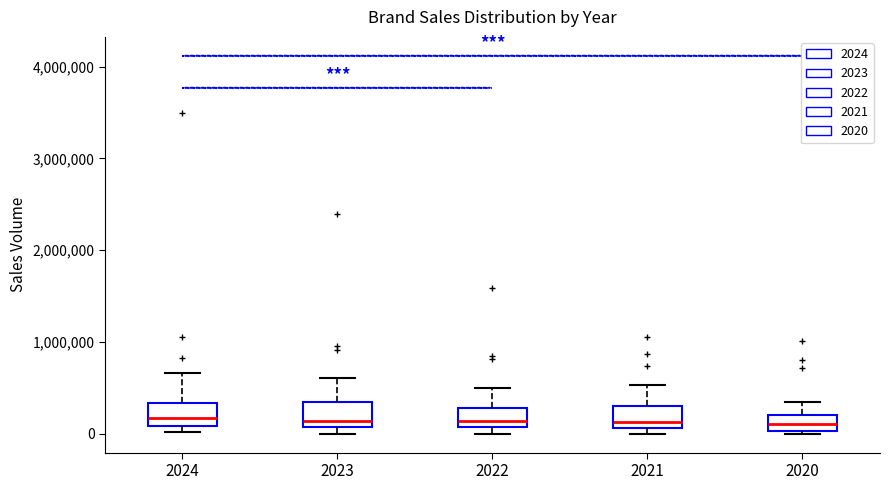

Where is the lower edge of the box at x = 2022 on the y-axis? The values are not printed on the chart, so give them approximately, as read against the axis.

100000